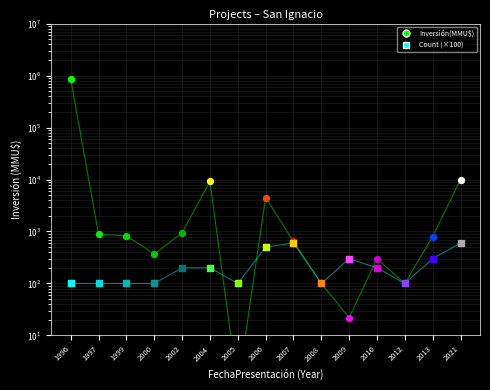

Which series reaches the minimum Y coordinate?

Inversión(MMU$)